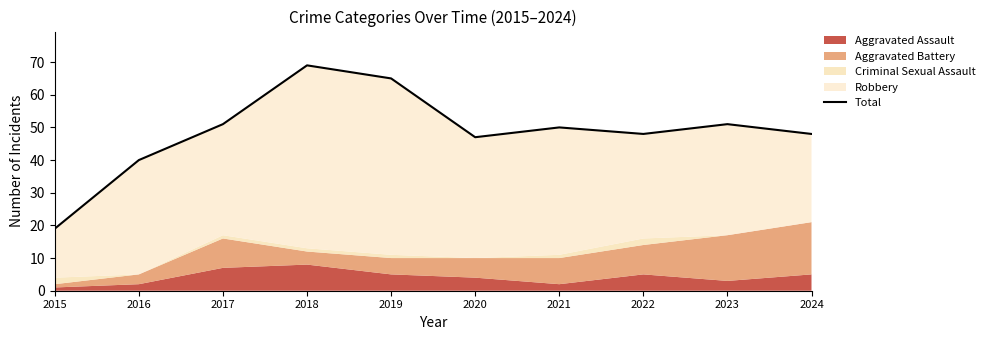

Reading left to right, what are all the values shown in this chart?

19	40	51	69	65	47	50	48	51	48